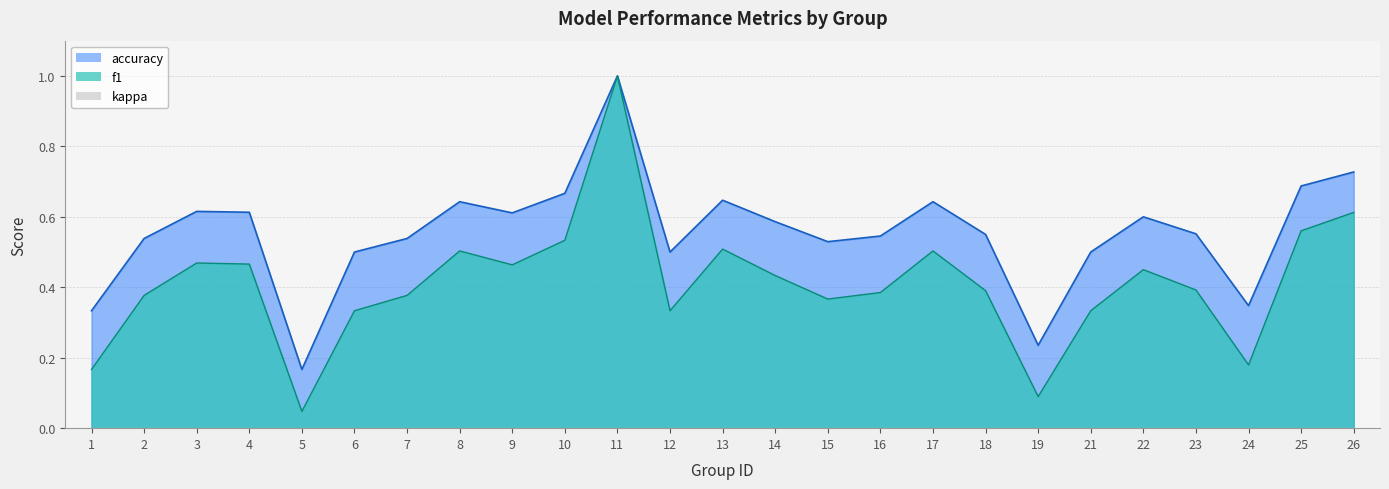

Which category has the highest value in the accuracy series?

11